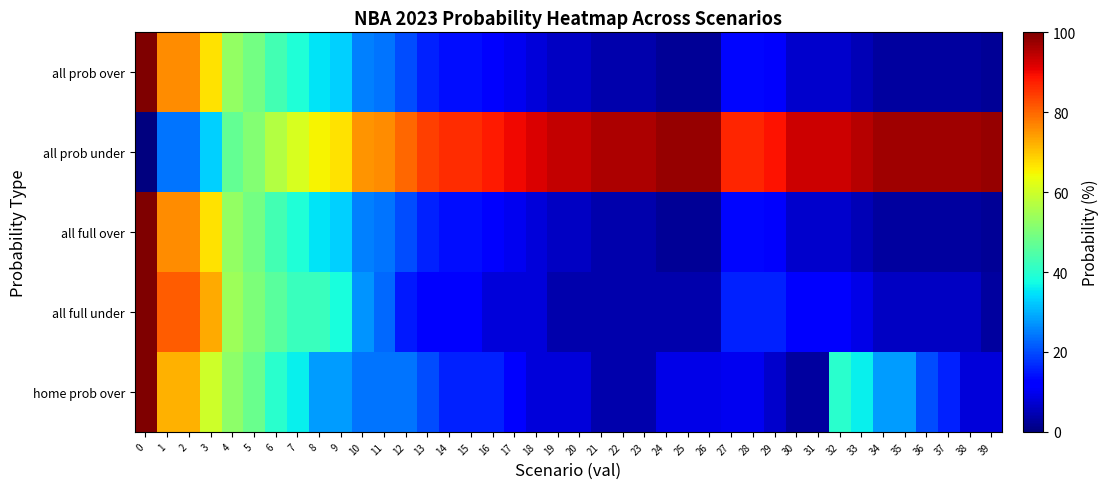

What is the total value across all series at 34?

137